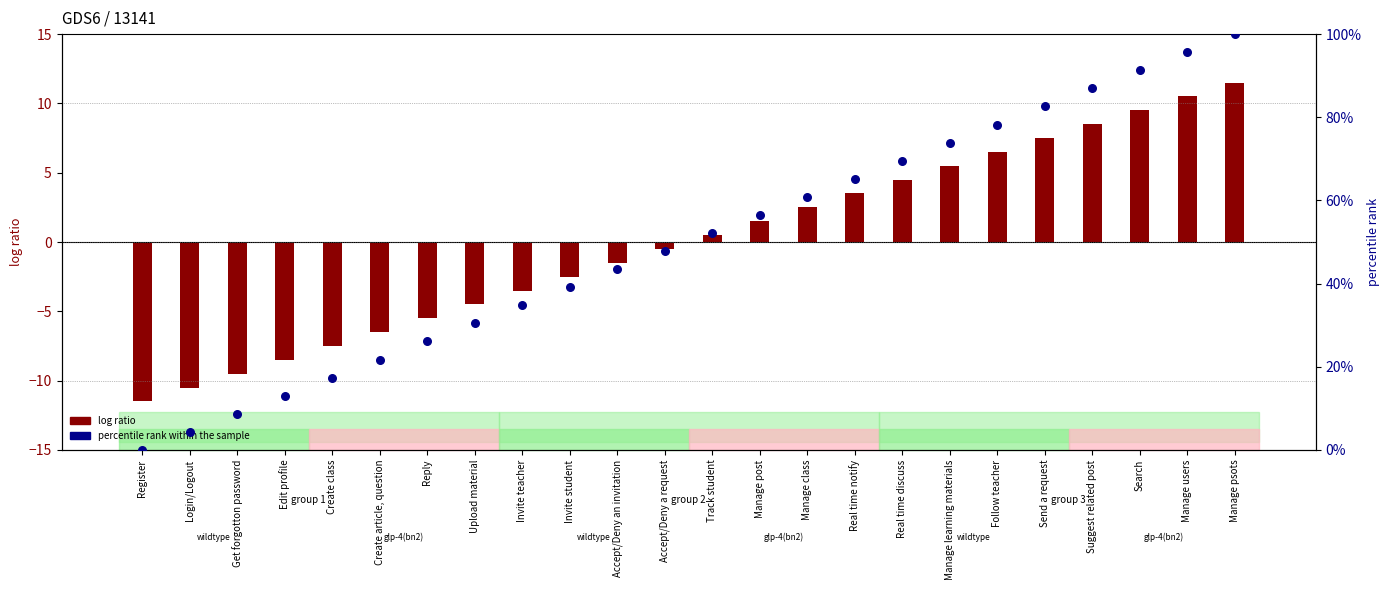

What are all the series names shown in the legend?

log ratio, percentile rank within the sample